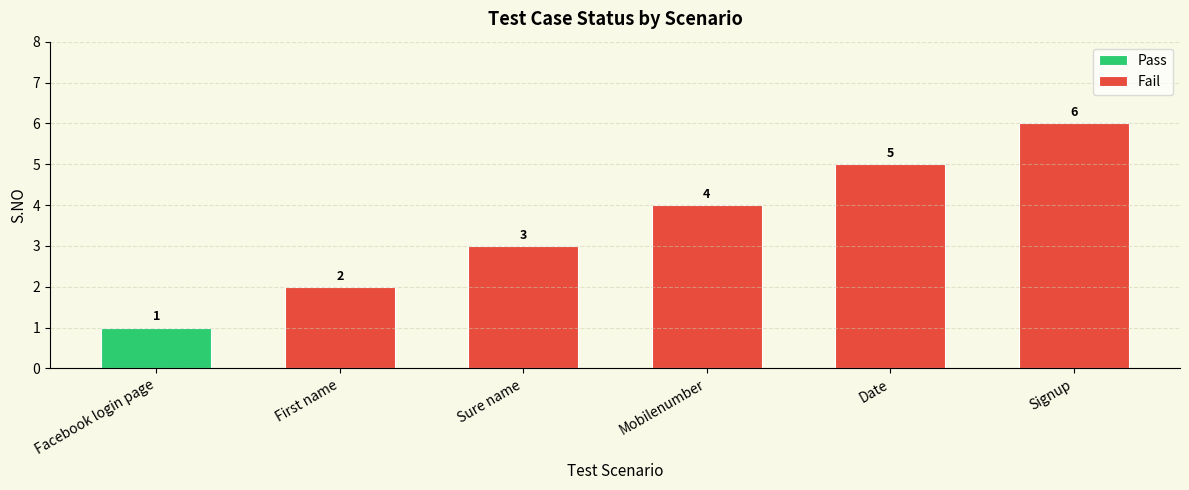

Which category has the lowest value in the Fail series?

First name